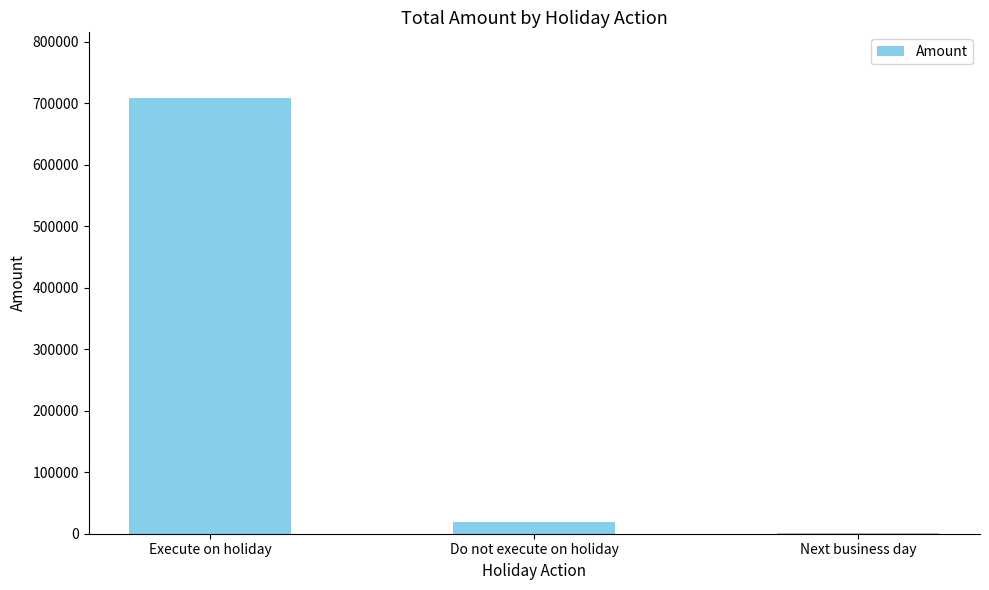

What is the sum of all values?

730500